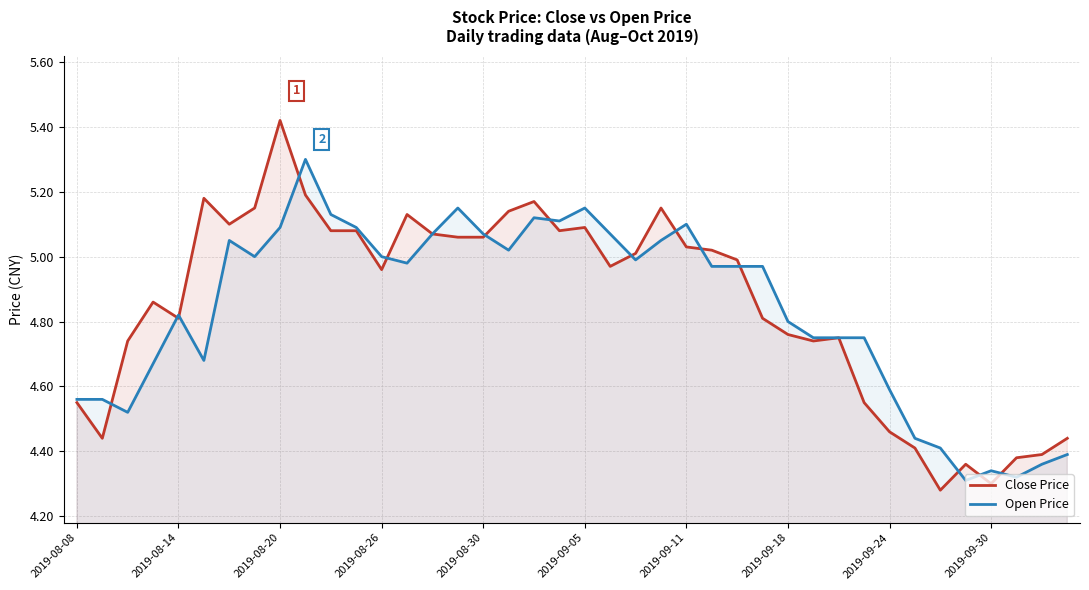

Which series has the largest range (max minus min)?

Close Price